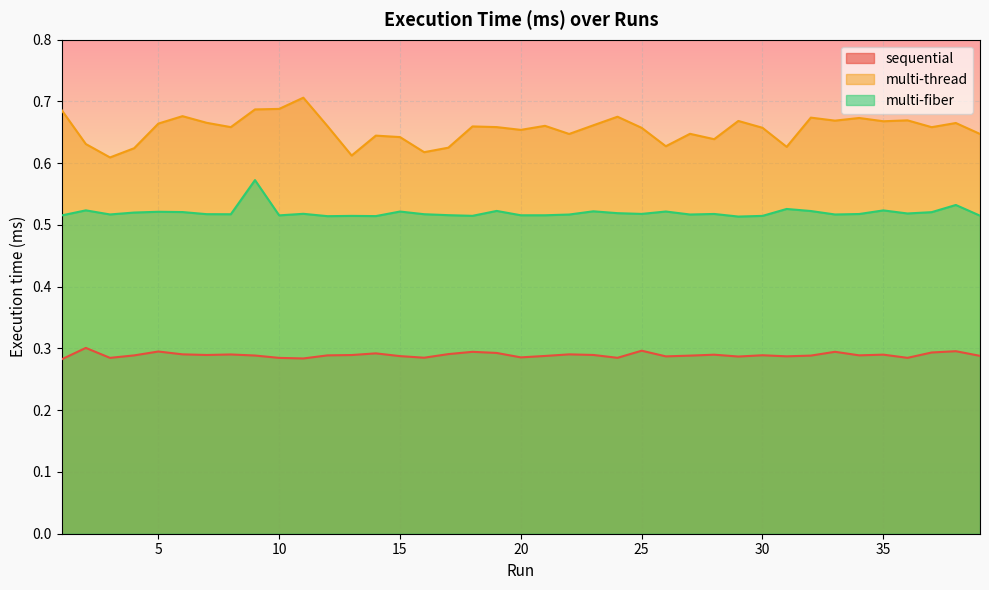

At how many categories does at least one series exceed 0?

39